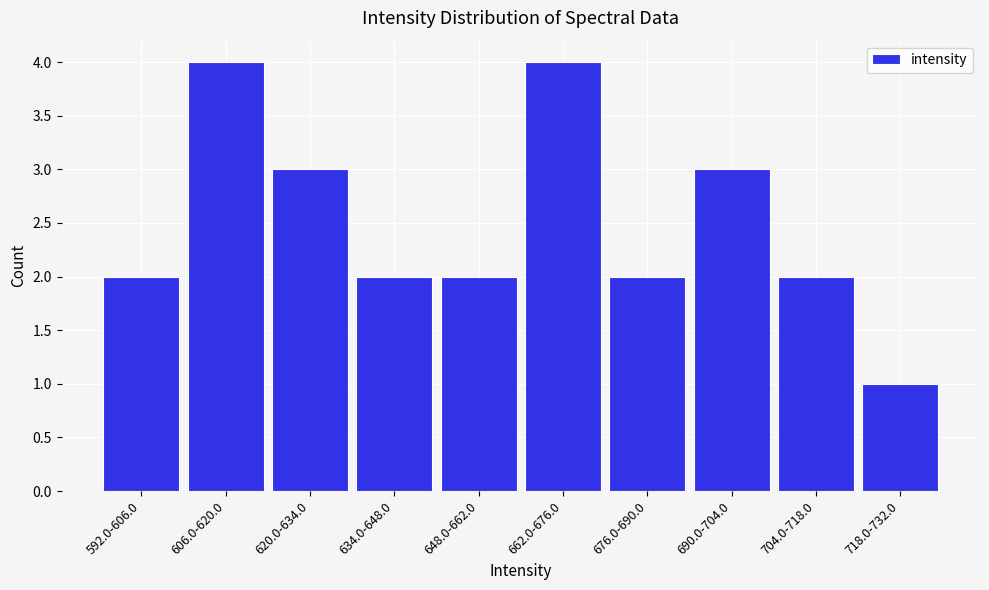

Reading left to right, extract all data points from this chart.

592.0-606.0=2	606.0-620.0=4	620.0-634.0=3	634.0-648.0=2	648.0-662.0=2	662.0-676.0=4	676.0-690.0=2	690.0-704.0=3	704.0-718.0=2	718.0-732.0=1